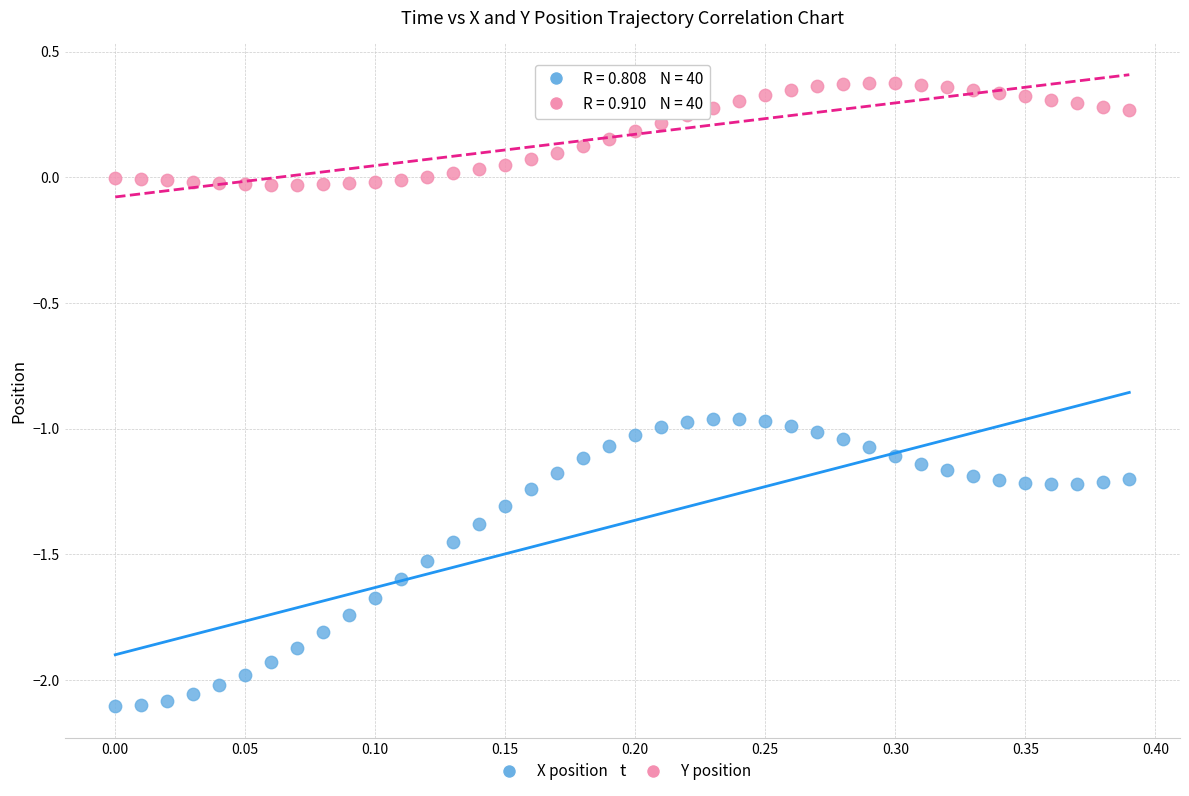

Across all data points, what is the range of Y values (max minus min)?

2.5